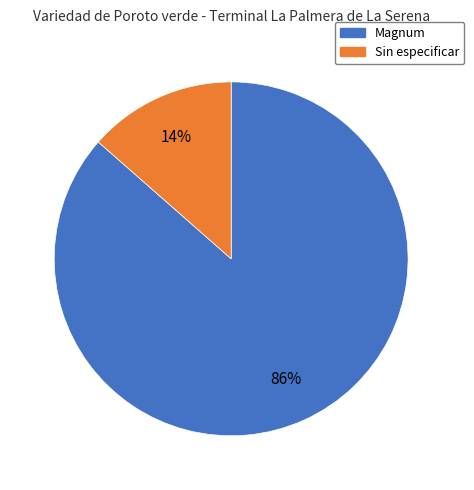

To the nearest percent, what is the combined percentage of Sin especificar and Magnum?

100%